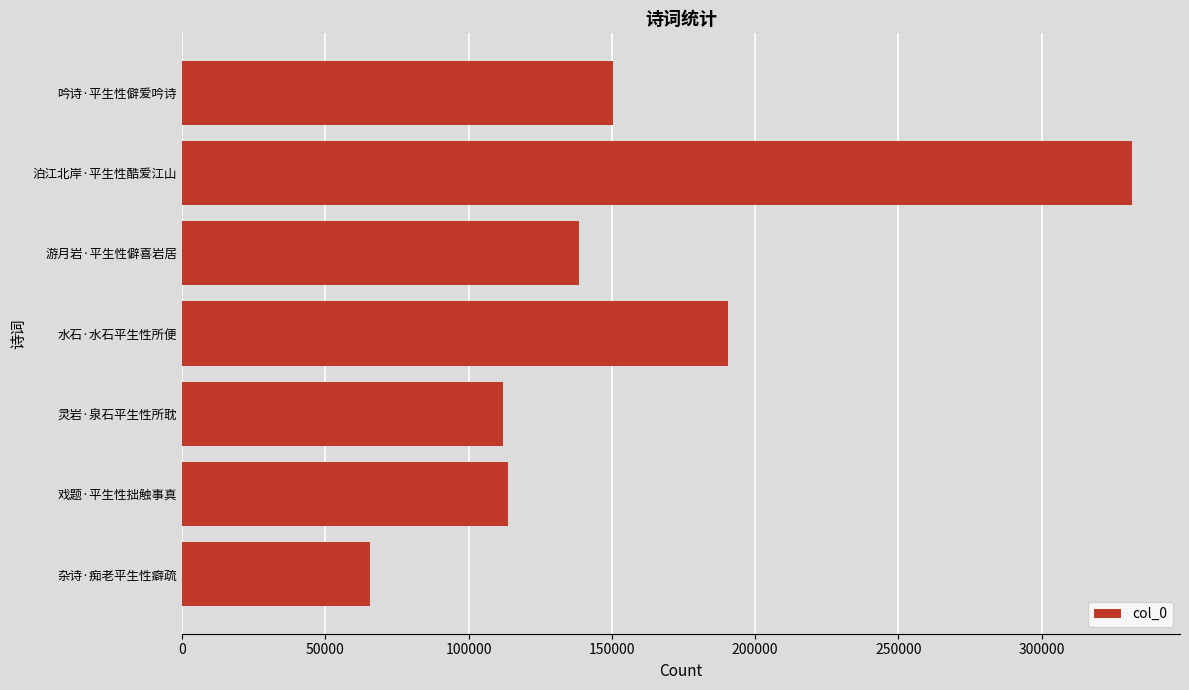

The value at 灵岩·泉石平生性所耽 is 111969. True or false?

True